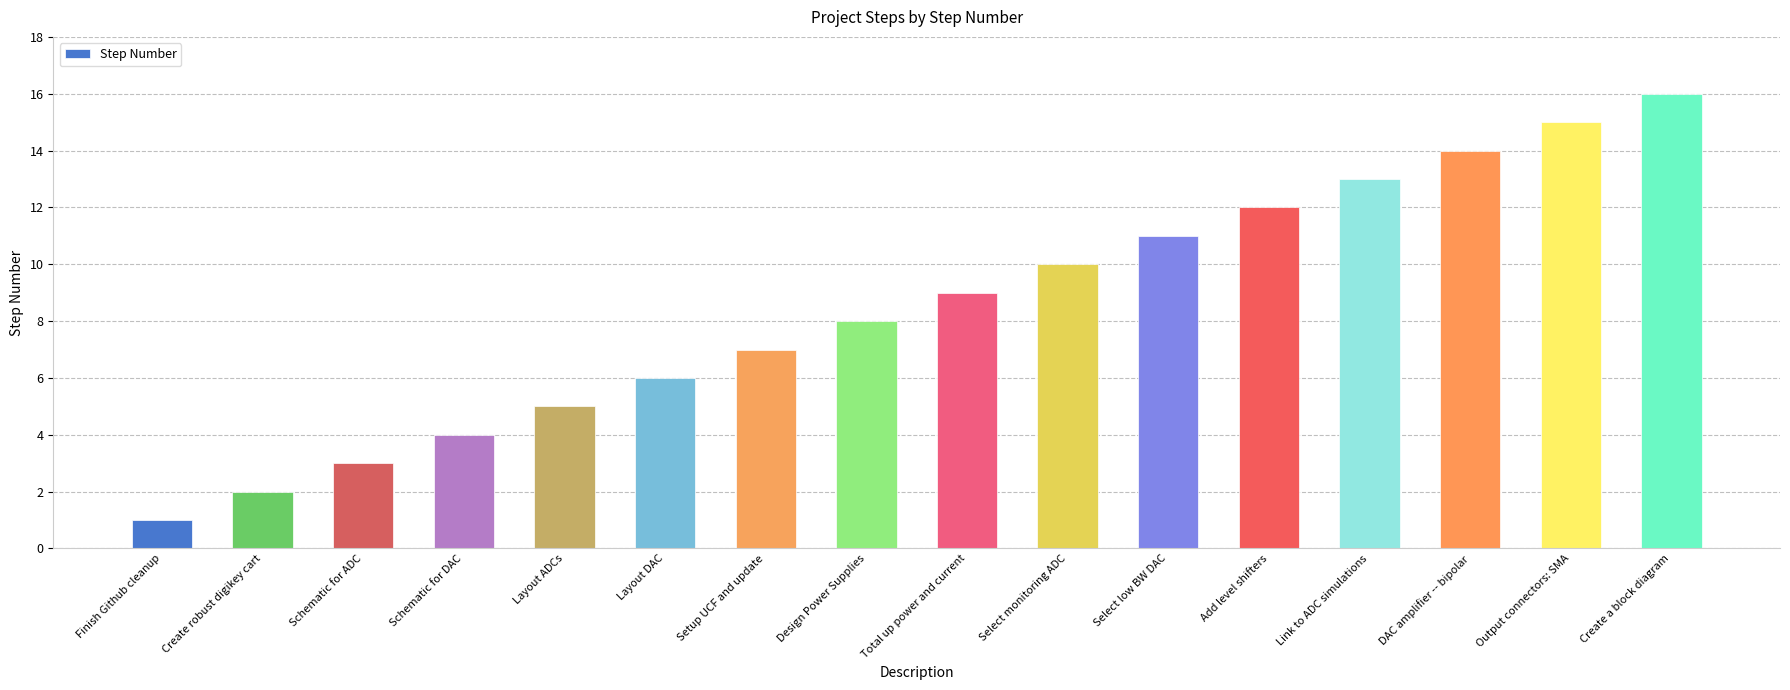

List the labels in order of value, largest first.

Create a block diagram, Output connectors: SMA, DAC amplifier -- bipolar, Link to ADC simulations, Add level shifters, Select low BW DAC, Select monitoring ADC, Total up power and current, Design Power Supplies, Setup UCF and update, Layout DAC, Layout ADCs, Schematic for DAC, Schematic for ADC, Create robust digikey cart, Finish Github cleanup